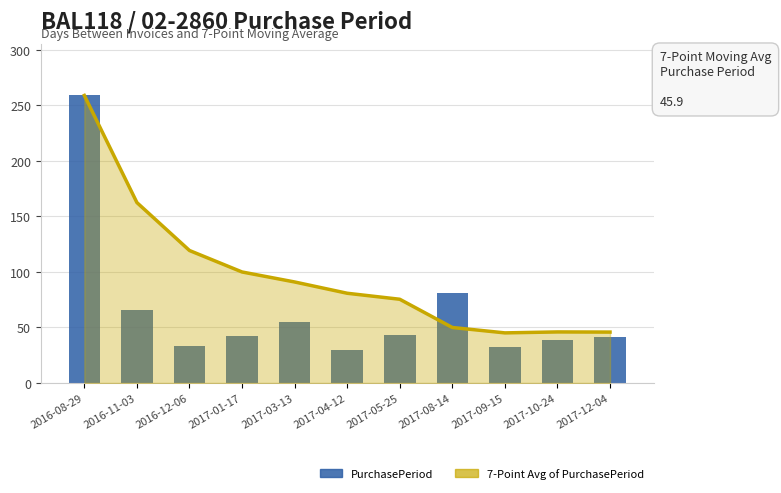

Is it true that 7-Point Avg of PurchasePeriod equals 55.0 at 2016-12-06?

False